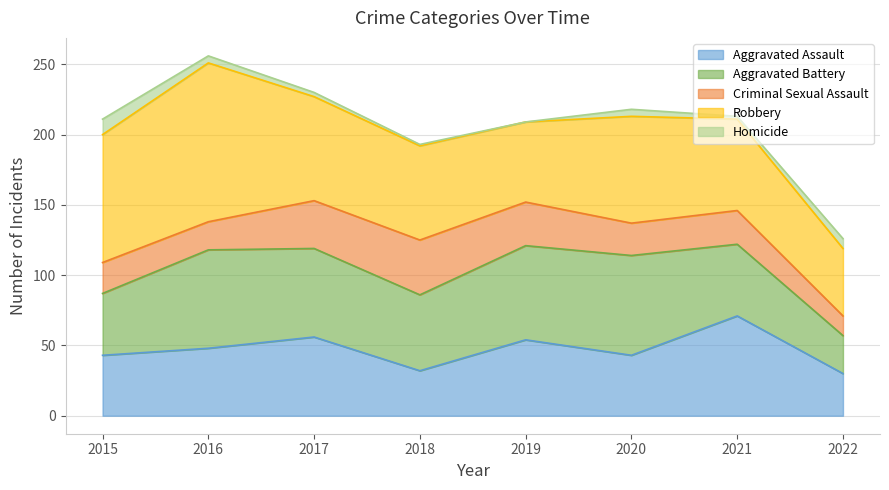

List the series in order of their peak value, highest first.

Robbery, Aggravated Assault, Aggravated Battery, Criminal Sexual Assault, Homicide